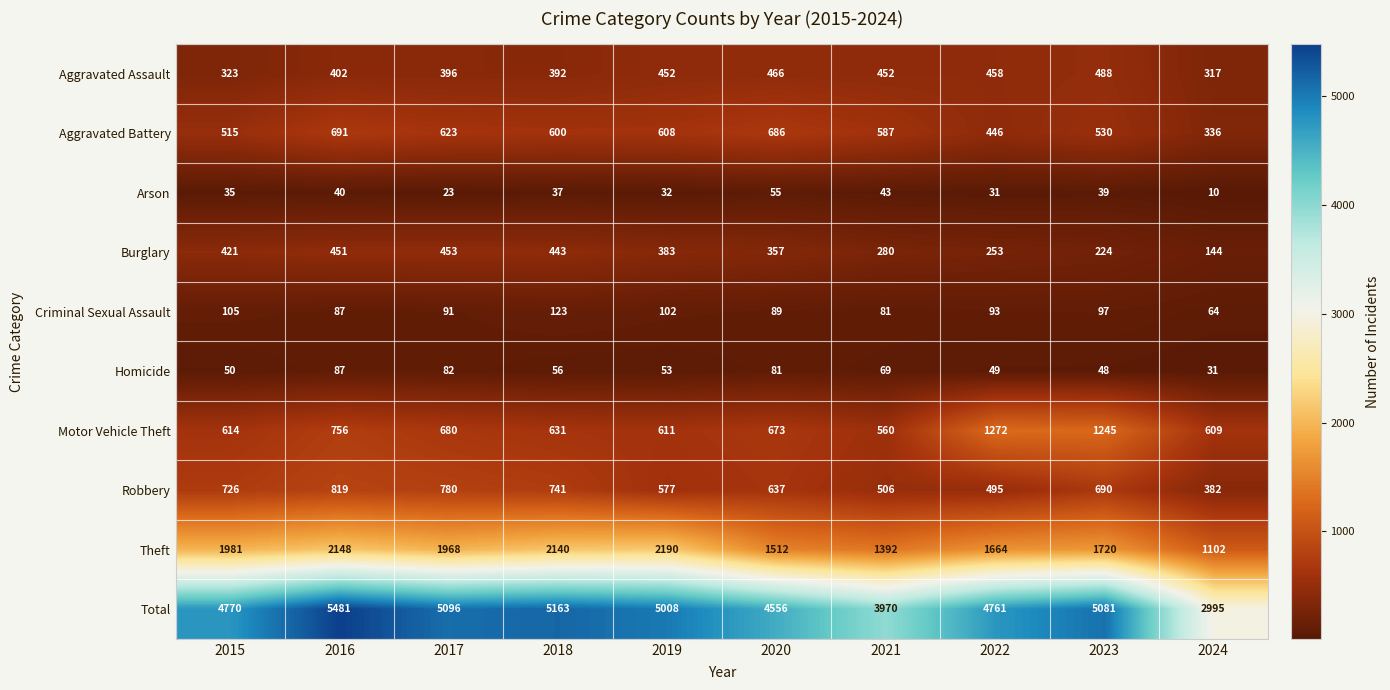

What is the minimum value shown in the chart?

10